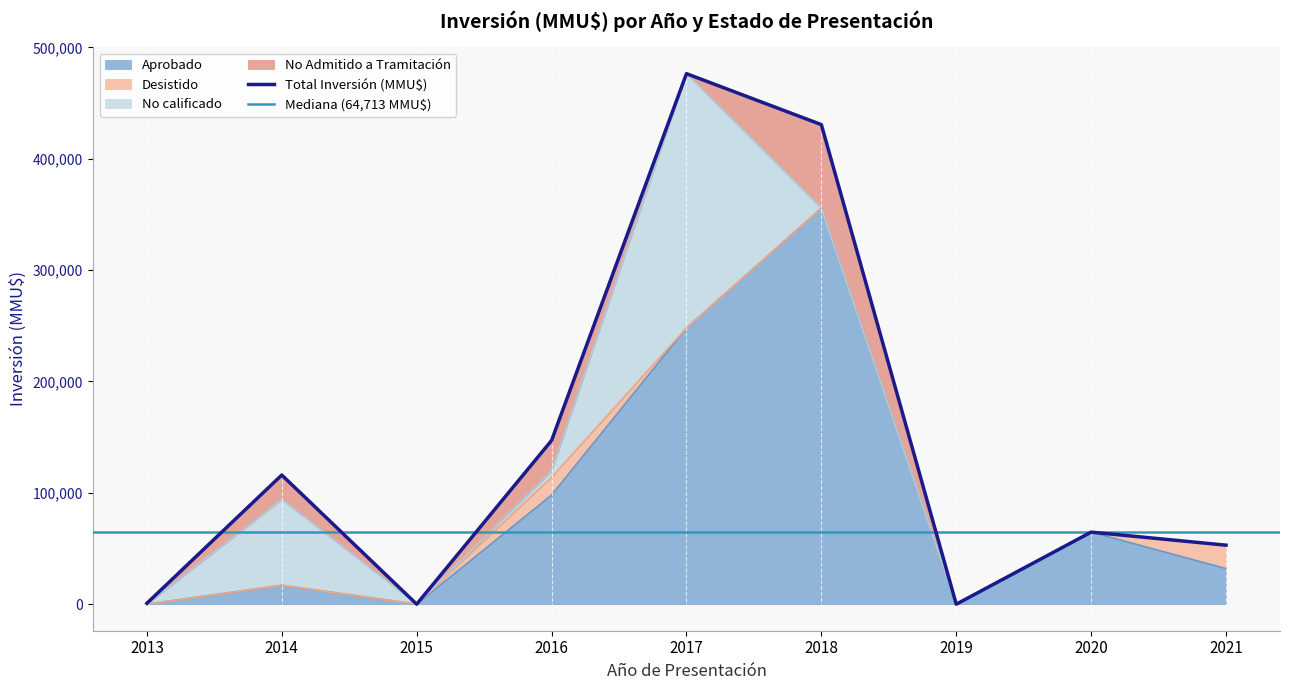

True or false: Desistido has more than 0 interior local peaks.

True